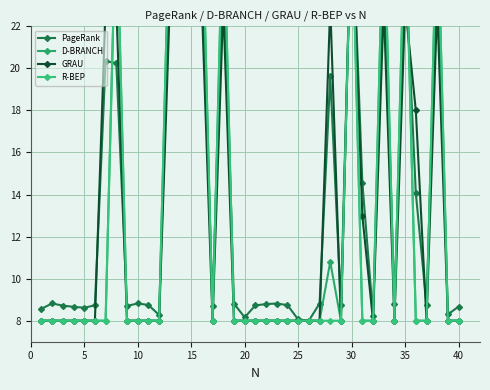

True or false: PageRank has more than 2 points higher than both neighbors.

True